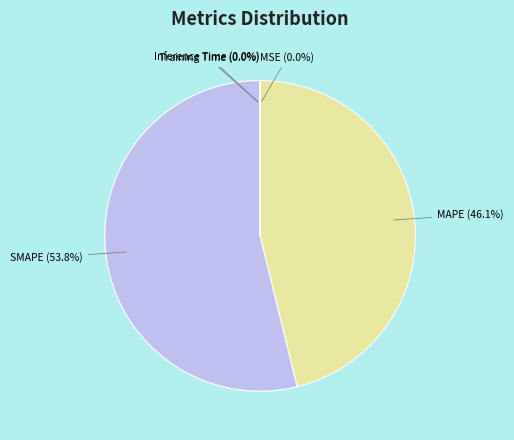

What percentage is the MAPE slice, to the nearest percent?

46%